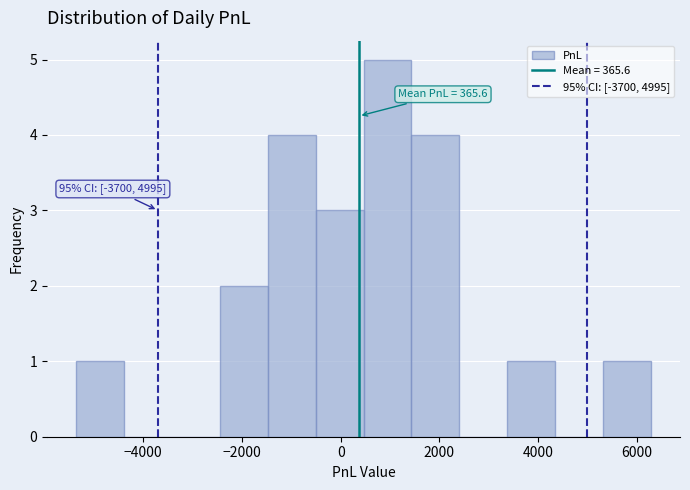

Which range on the x-axis has the tallest bar?

400 to 1400